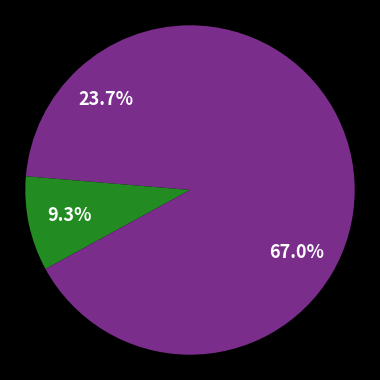

How many segments does this pie chart have?

3